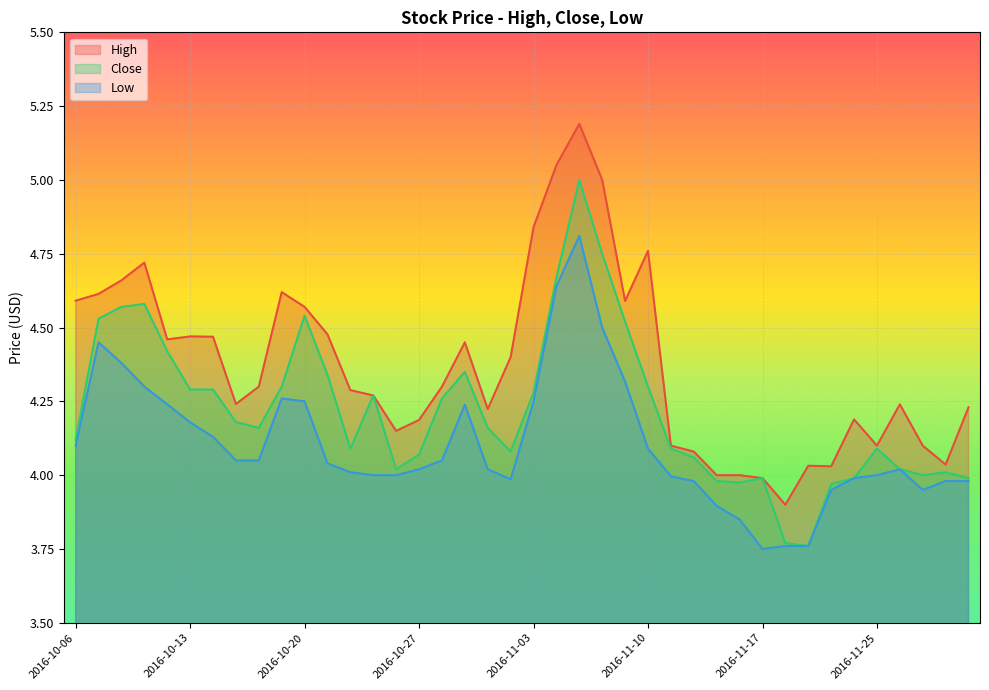

At which category does Close reach its first local peak?

2016-10-11